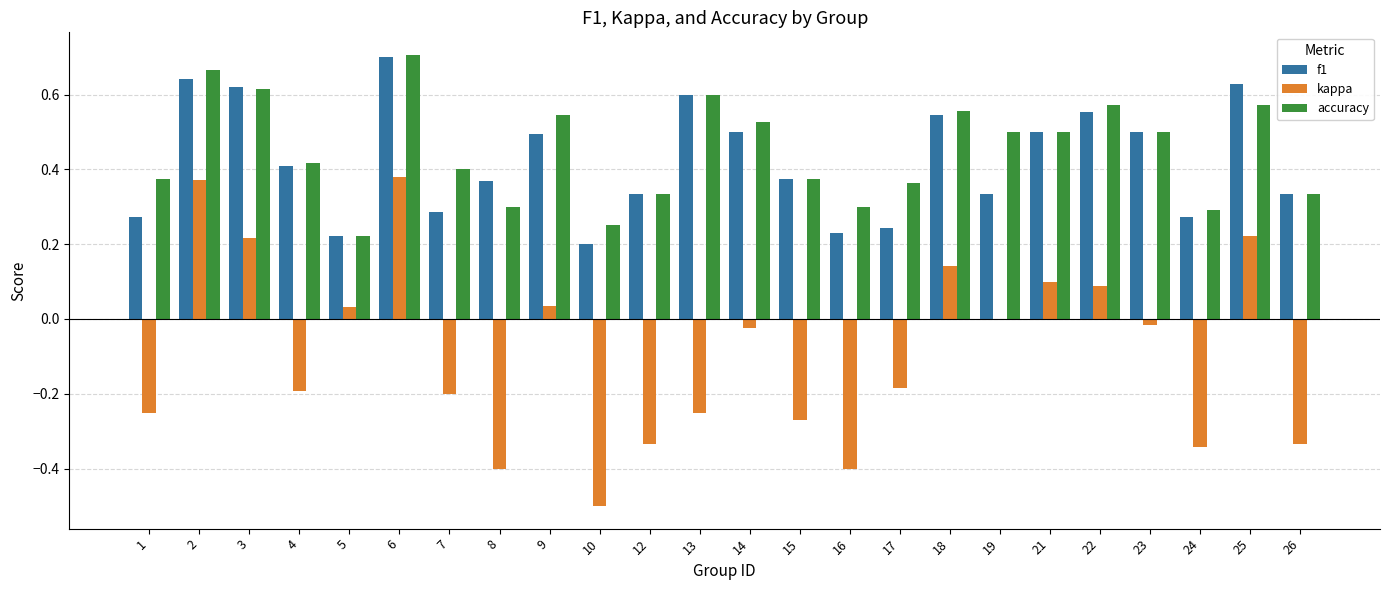

Between 4 and 13, which series saw the biggest shift?

f1